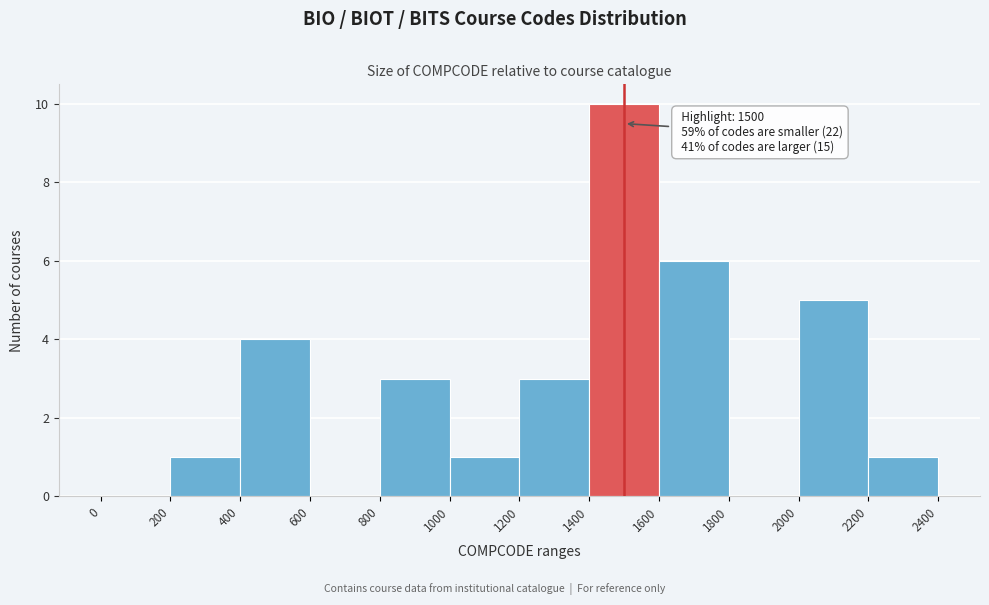

Over which range of the x-axis is the bar tallest?

1400 to 1600